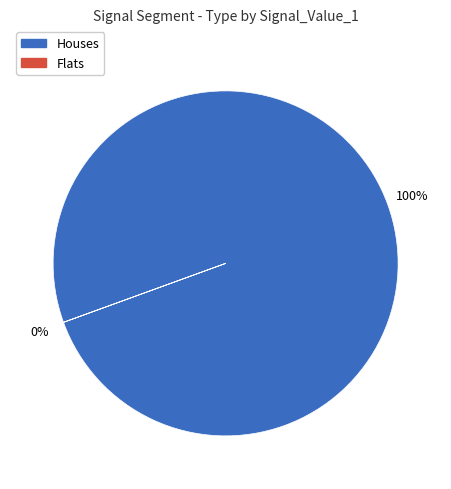

Is it true that signal segment 3 is 0% of the pie?

True